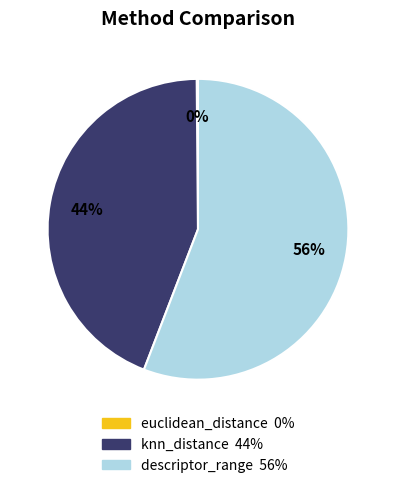

What is the largest slice in the pie chart?

descriptor_range